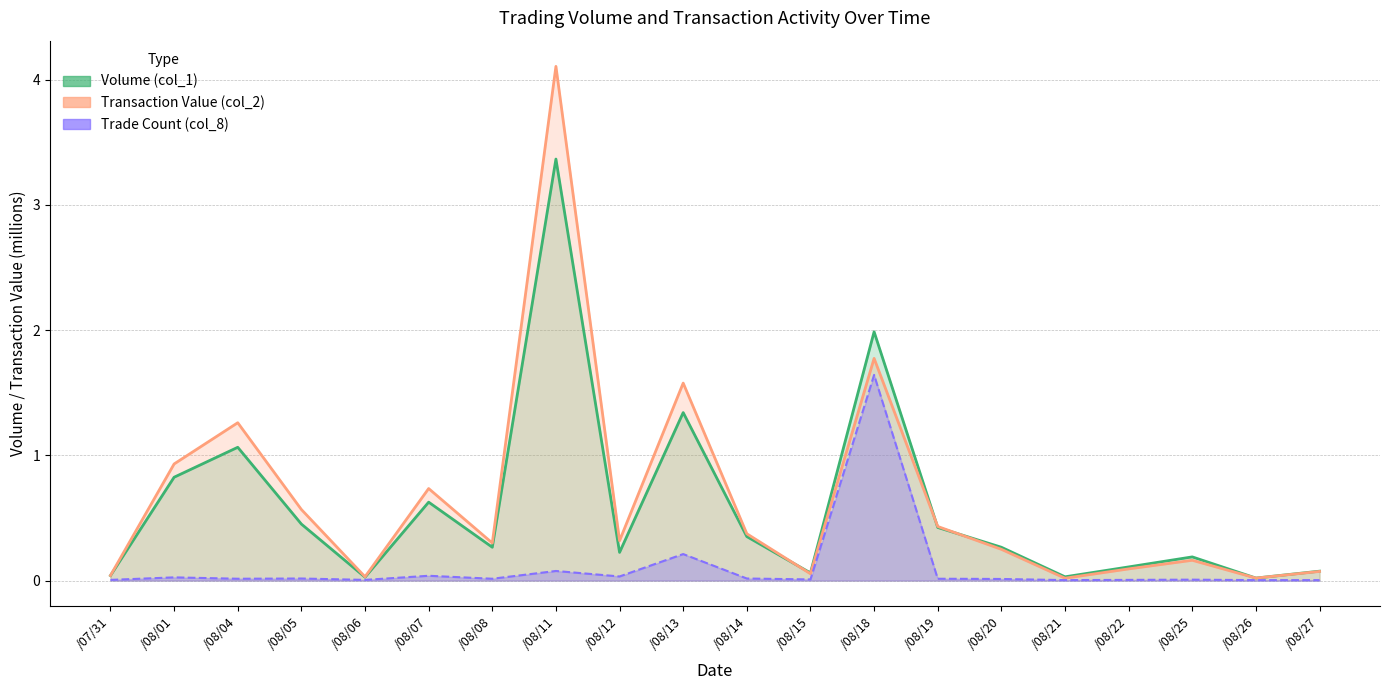

The value of Transaction Value (col_2) at /08/22 is 0.1. True or false?

True